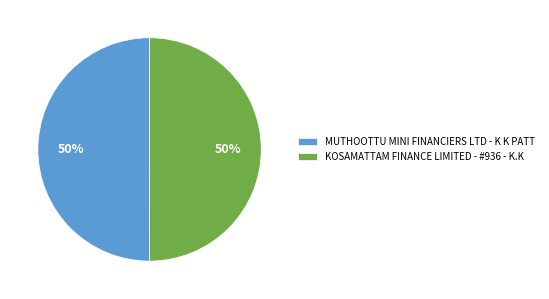

What percentage is the KOSAMATTAM FINANCE LIMITED - #936 - K.K slice, to the nearest percent?

50%